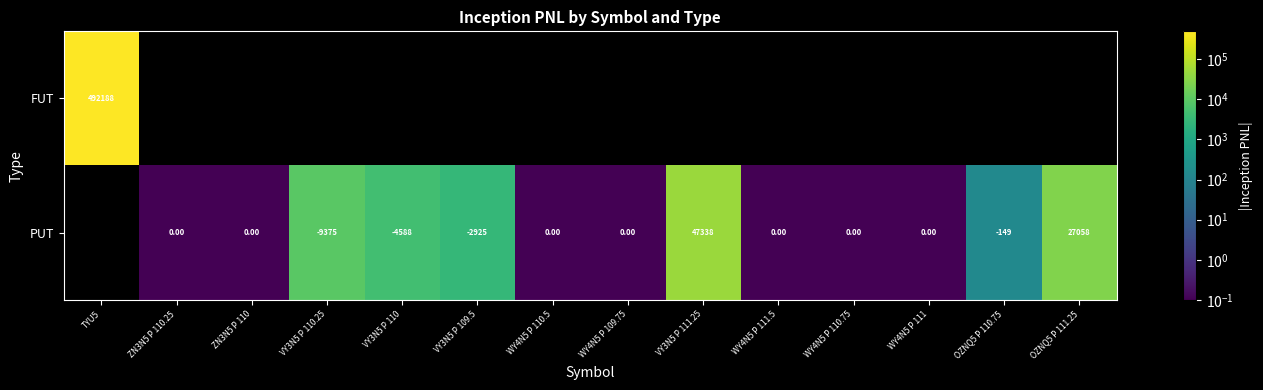

List the series in order of their peak value, lowest first.

FUT, PUT